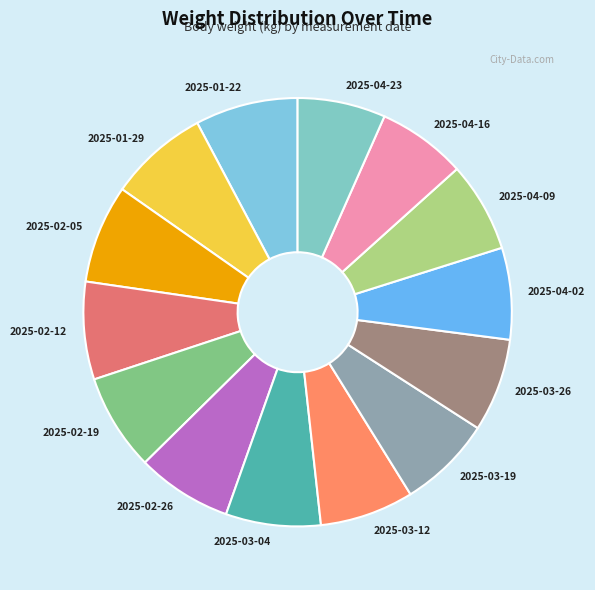

Combined, do 2025-03-12 and 2025-01-22 account for over 50%?

No